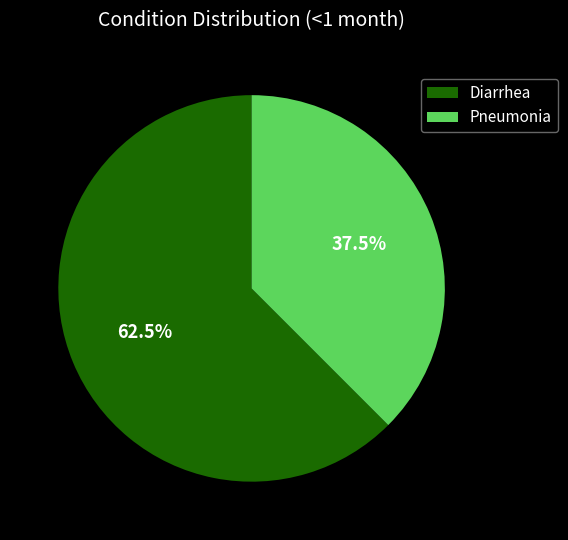

How many slices are in this pie chart?

2